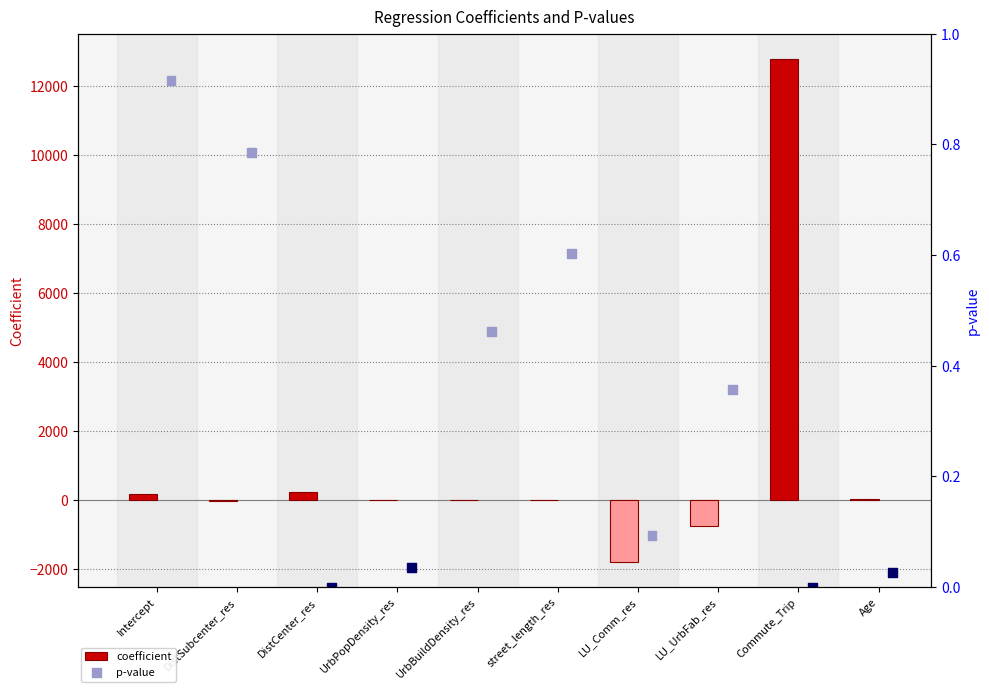

What is the total value across all series at street_length_res?

5.2